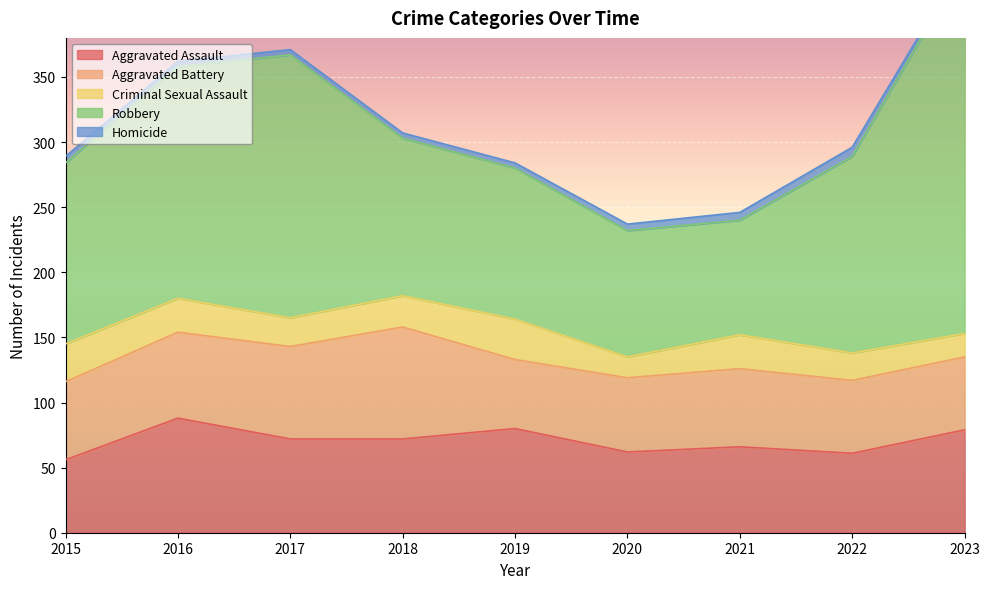

How many series are shown in this chart?

5